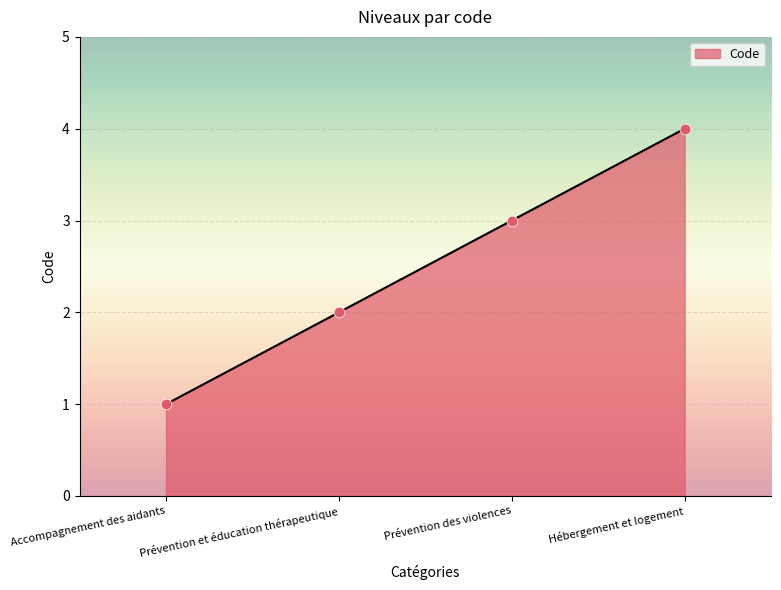

What is the change in value from Prévention des violences to Hébergement et logement?

+1